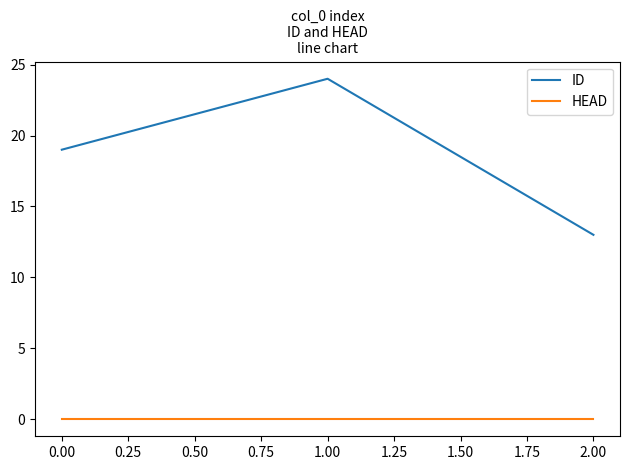

List the series in order of their peak value, lowest first.

HEAD, ID